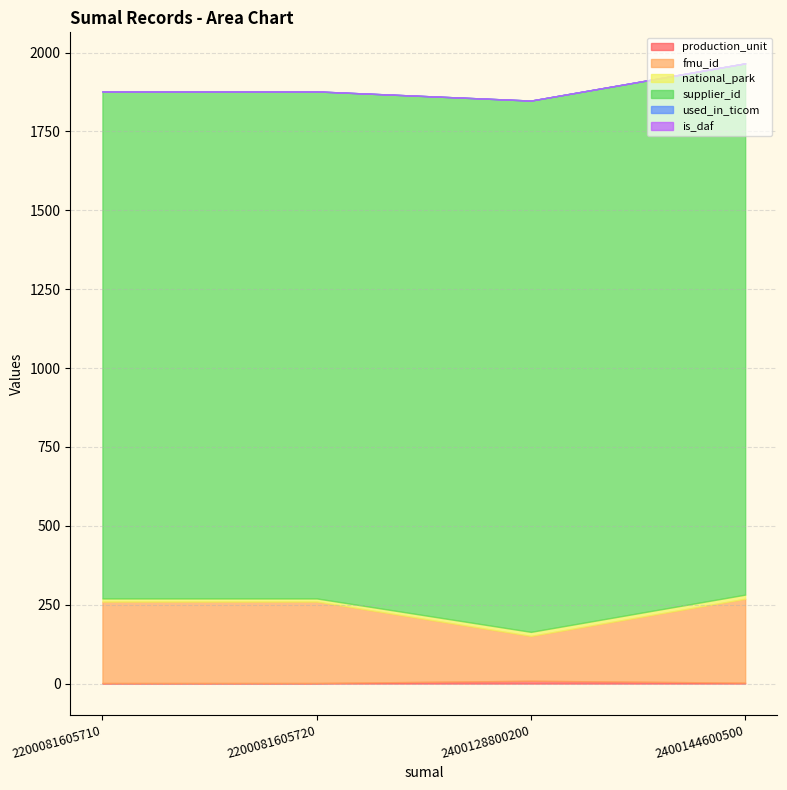

At which category does production_unit reach its first local peak?

2400128800200